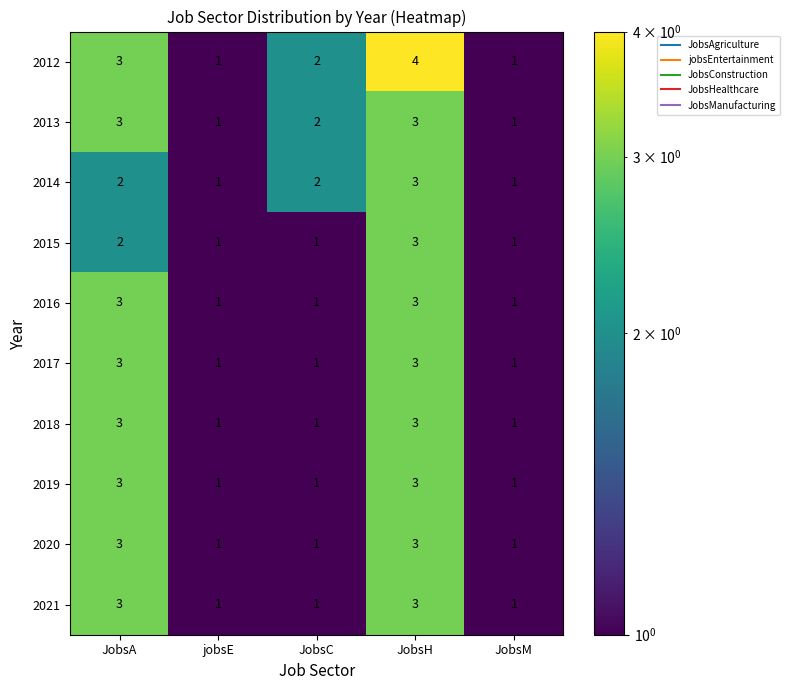

What is the sum of all 2014 values?

9